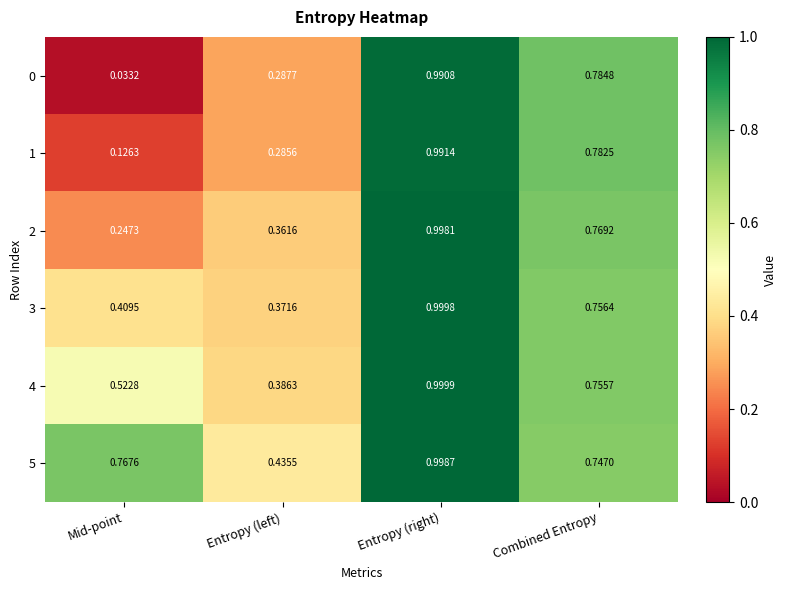

List the labels in order of 0 value, smallest first.

Mid-point, Entropy (left), Combined Entropy, Entropy (right)